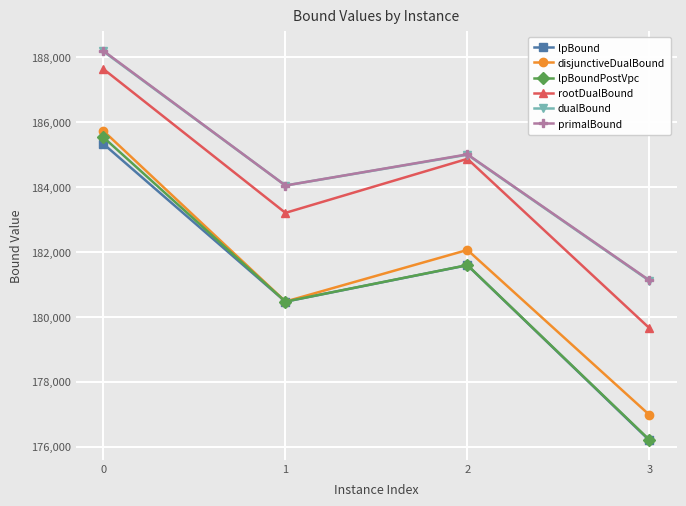

True or false: rootDualBound and disjunctiveDualBound cross at least once.

False